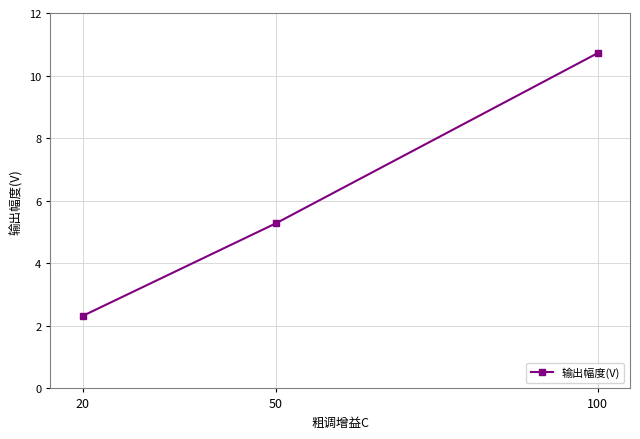

Is it true that the value at 100 is 3.2?

False